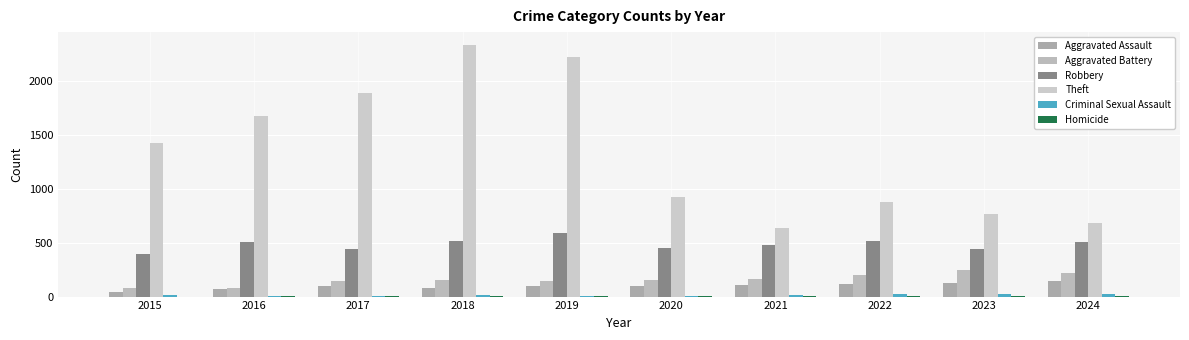

What is the total value across all series at 2020?

1630